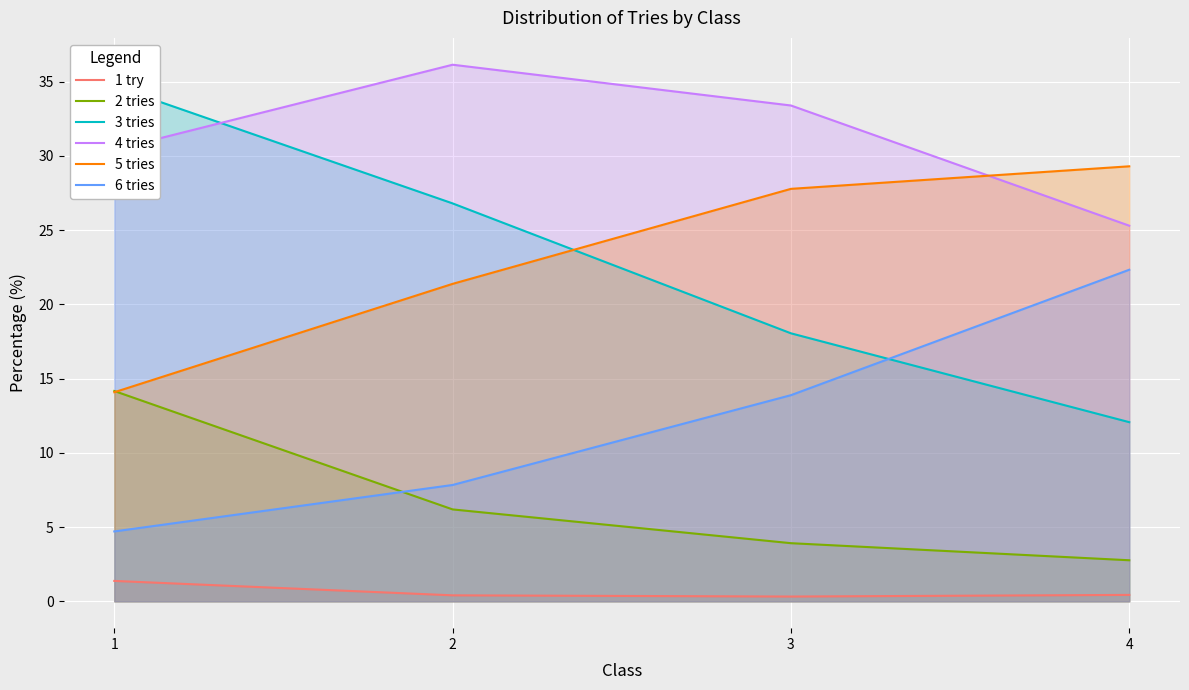

Reading right to left, list all the values displayed in this chart.

1 try: 4=0.4	3=0.3	2=0.4	1=1.4
2 tries: 4=2.8	3=3.9	2=6.2	1=14.2
3 tries: 4=12.1	3=18.1	2=26.8	1=34.7
4 tries: 4=25.3	3=33.4	2=36.1	1=30.4
5 tries: 4=29.3	3=27.8	2=21.4	1=14.1
6 tries: 4=22.3	3=13.9	2=7.8	1=4.7